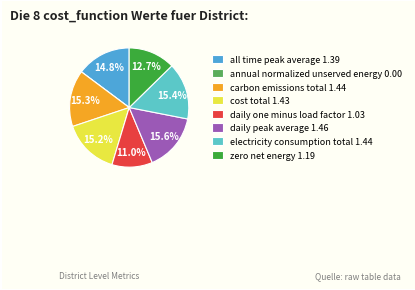

Approximately how many times larger is the value at carbon emissions total 1.44 compared to zero net energy 1.19?

1.2